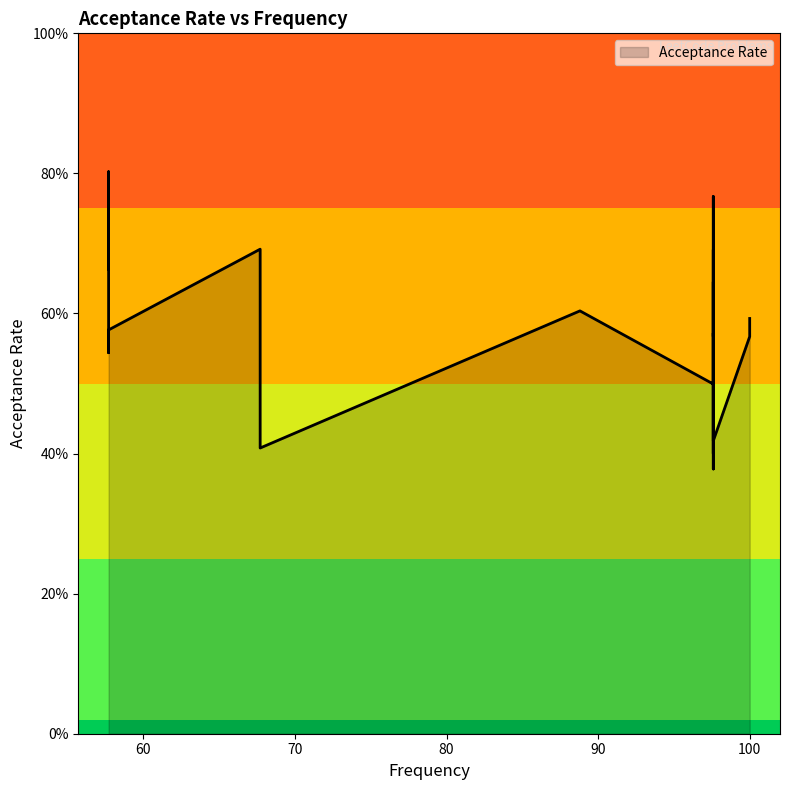

Does the chart have visible grid lines?

No